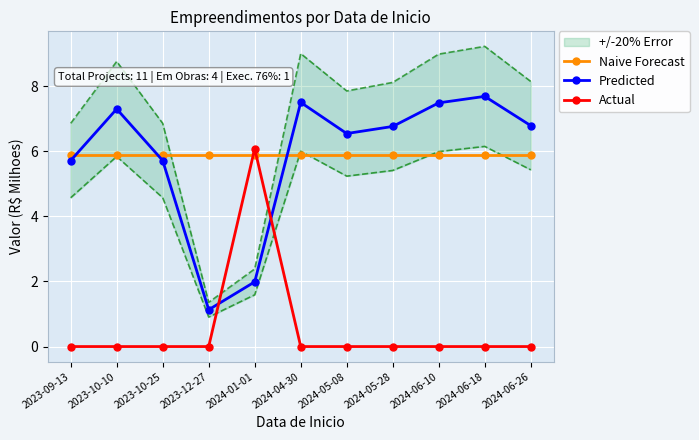

Is the value of Naive Forecast at 2023-10-10 greater than the value of Actual at 2023-09-13?

Yes